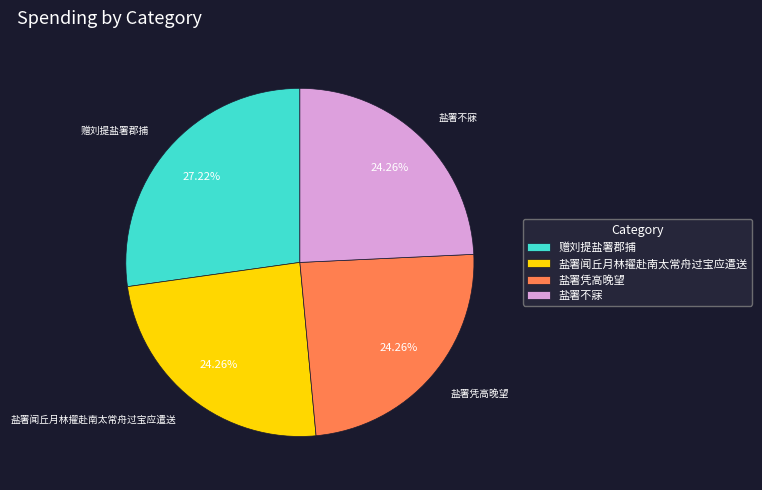

Does 盐署不寐 represent more than half of the total?

No